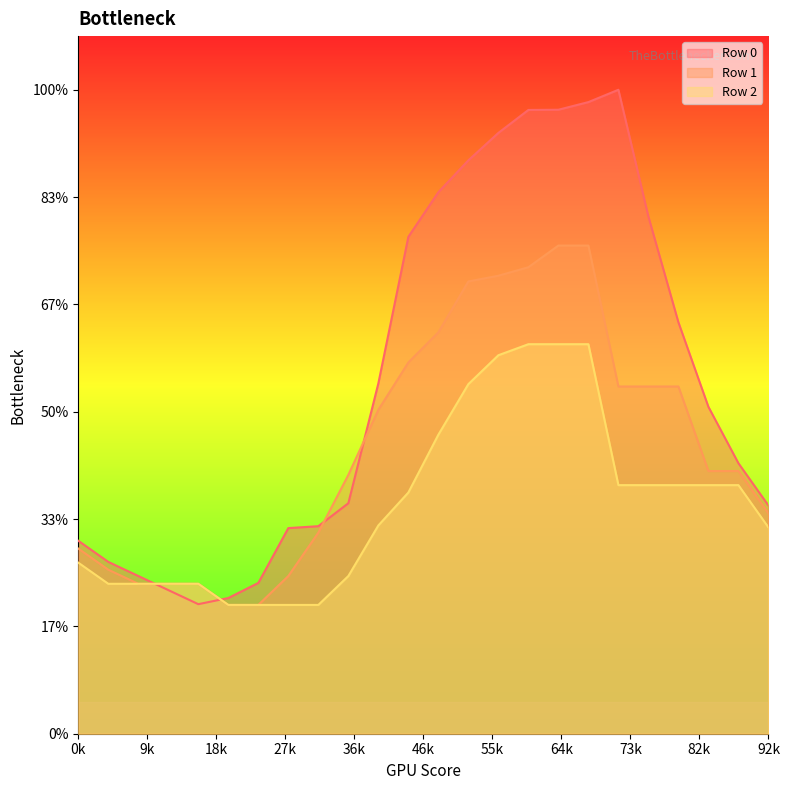

Which category has the lowest value across all series?

5